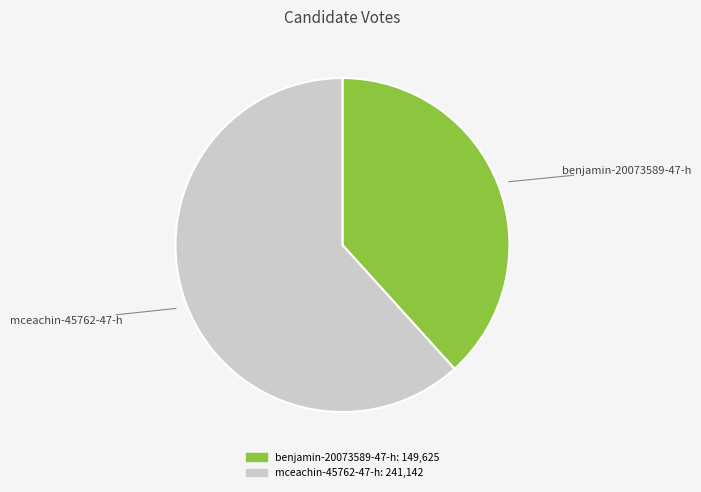

Rank the categories by value from highest to lowest.

mceachin-45762-47-h, benjamin-20073589-47-h